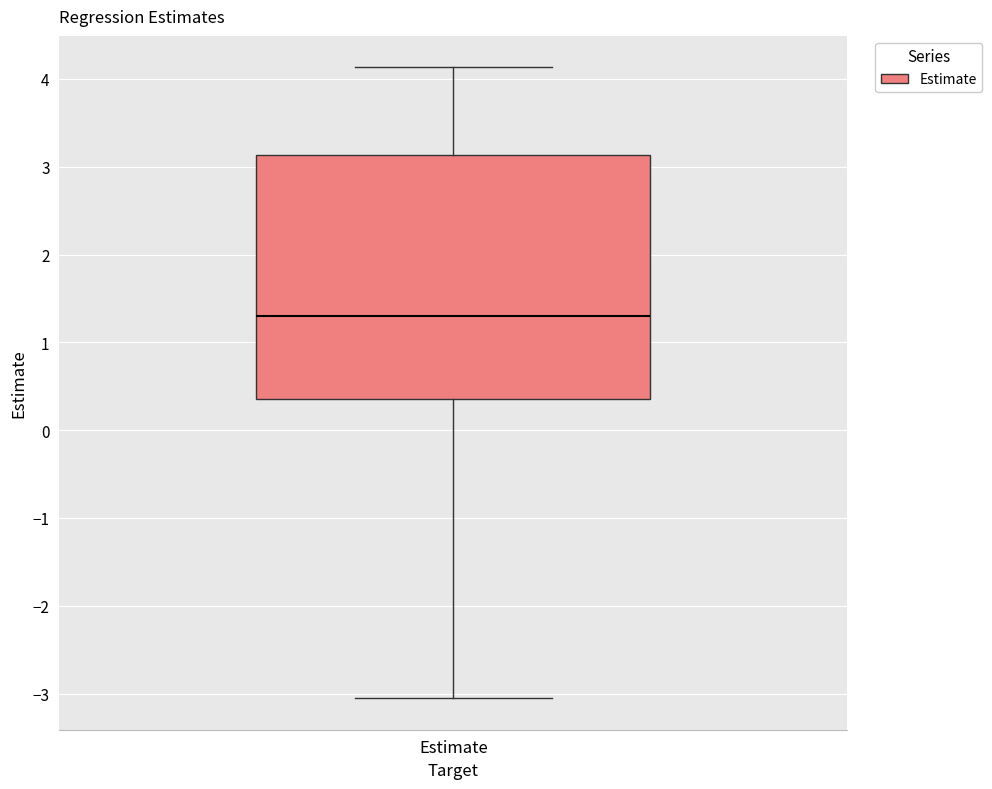

Where does the median line of the box for Estimate sit on the y-axis? The values are not printed on the chart, so give them approximately, as read against the axis.

1.3